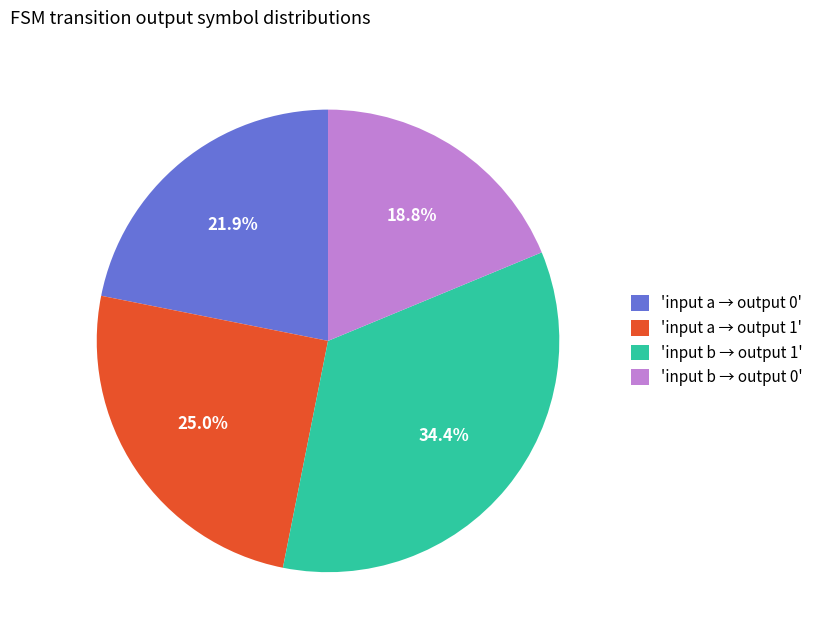

Which category has the biggest portion of the pie?

'input b → output 1'